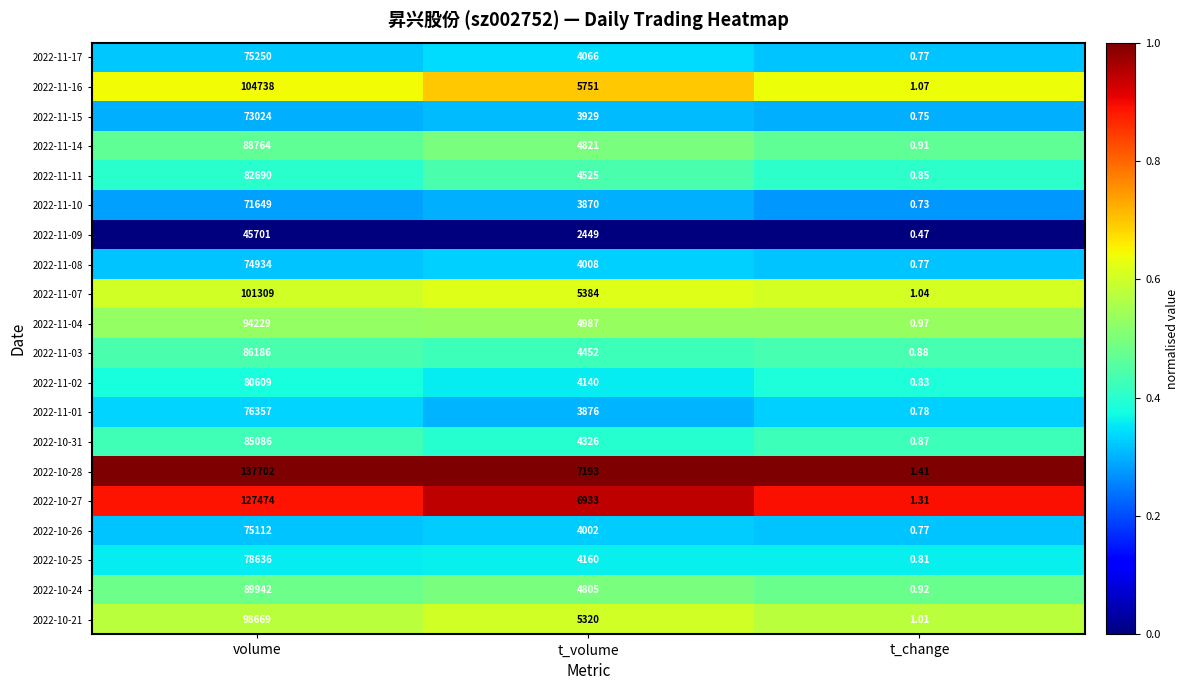

Is the value of 2022-11-14 at volume greater than the value of 2022-11-11 at volume?

Yes